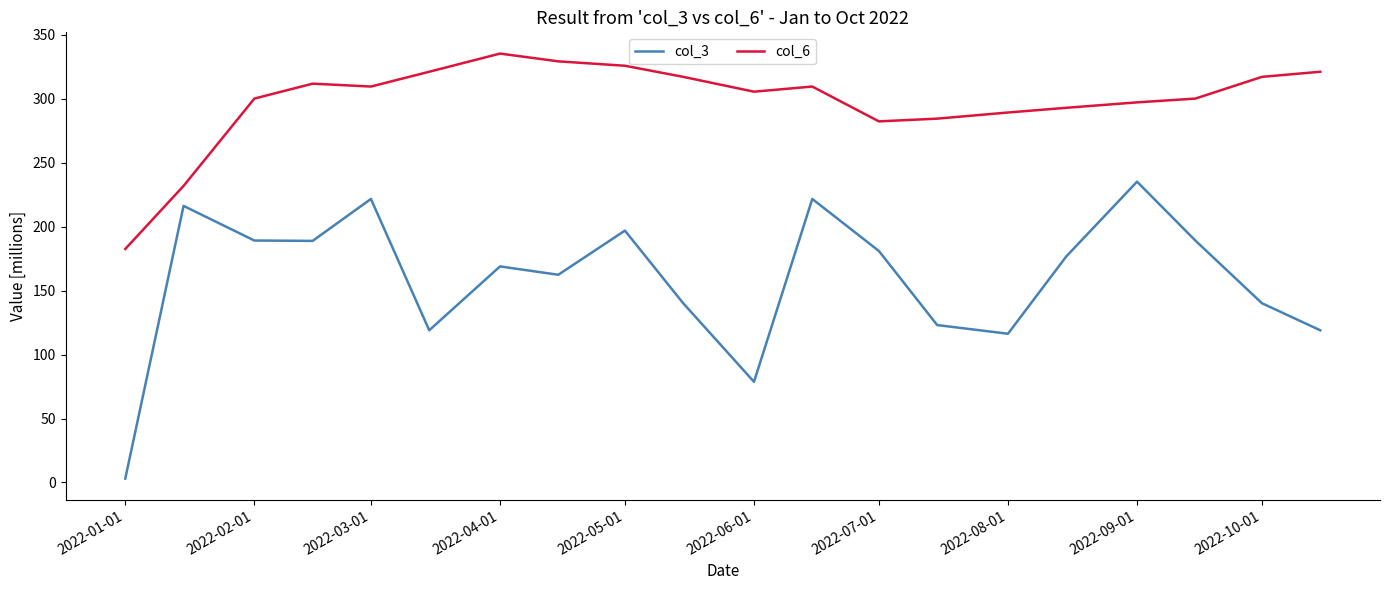

Which series has the largest range (max minus min)?

col_3